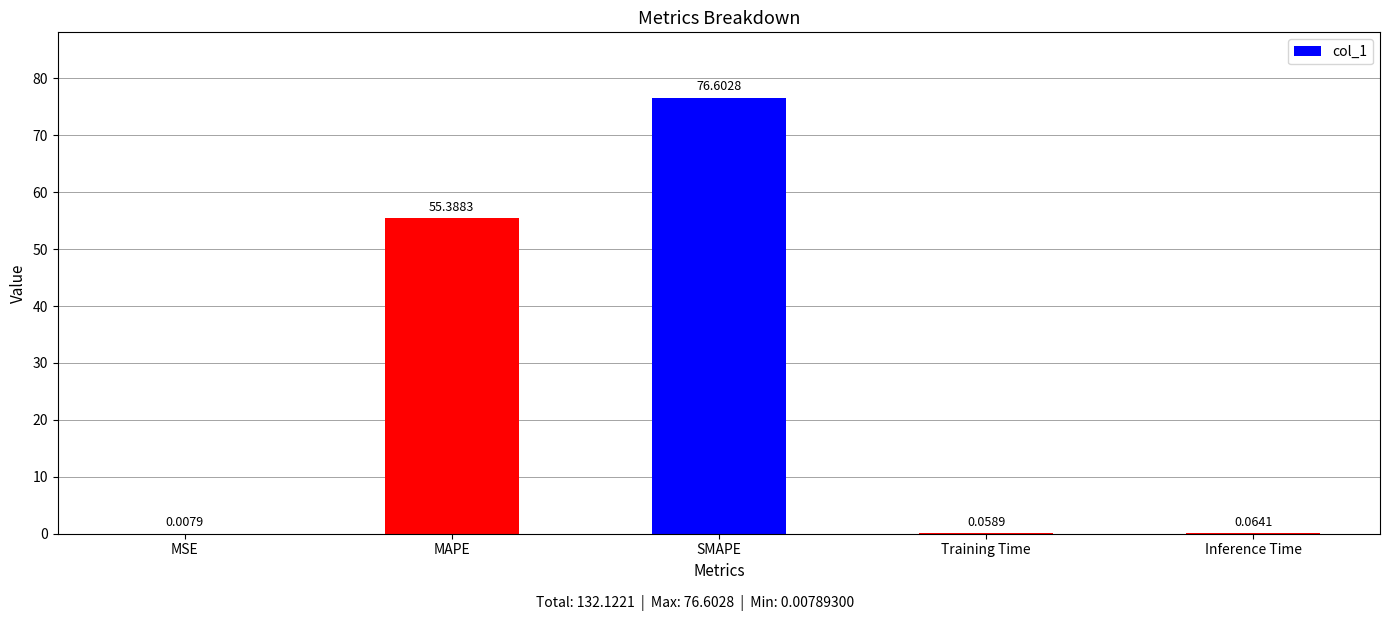

What is the sum of all values?

132.1